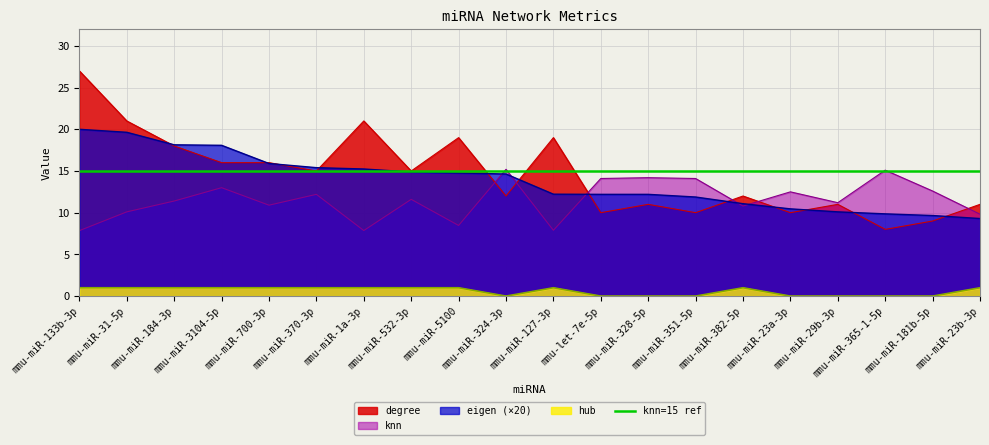

What are all the series names shown in the legend?

degree, eigen, knn, hub